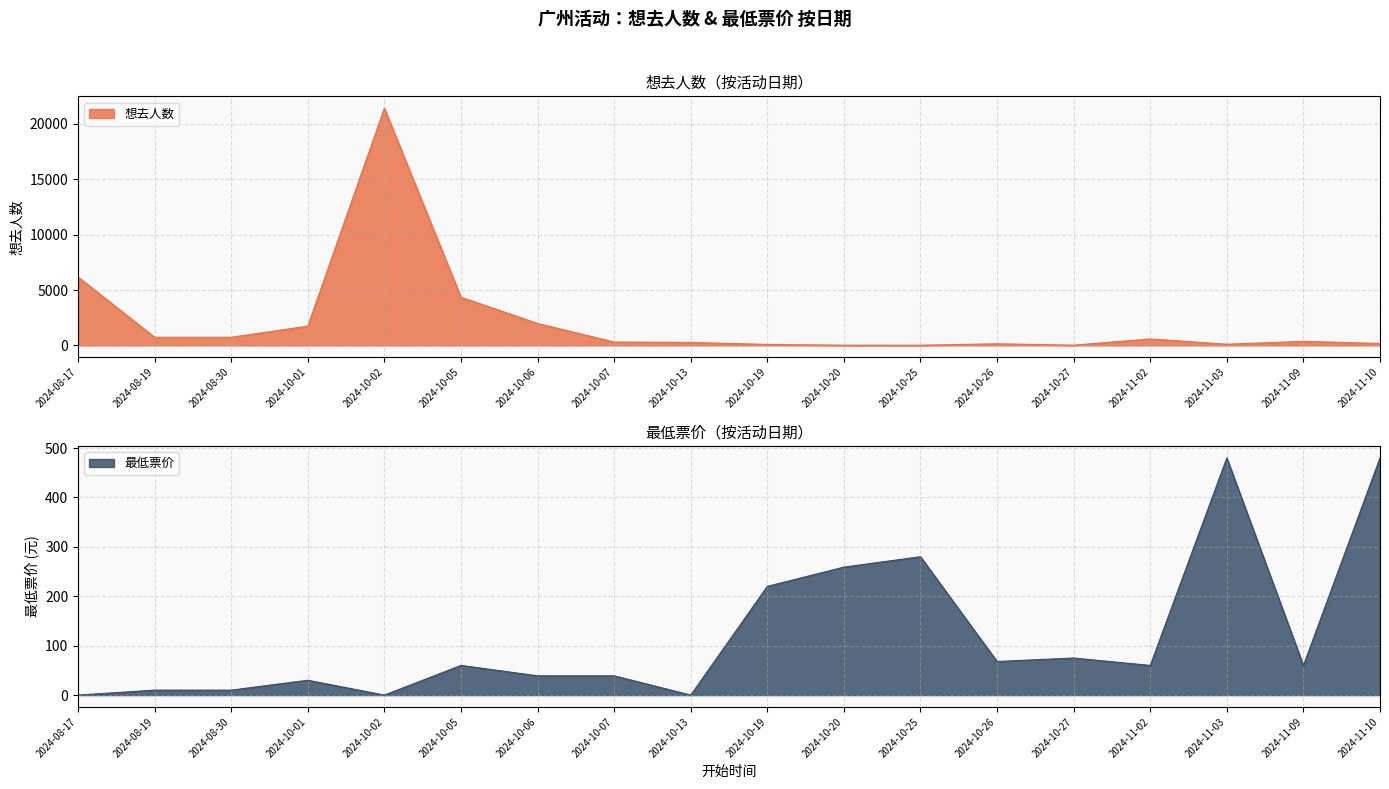

List the series in order of their peak value, highest first.

想去人数, 最低票价